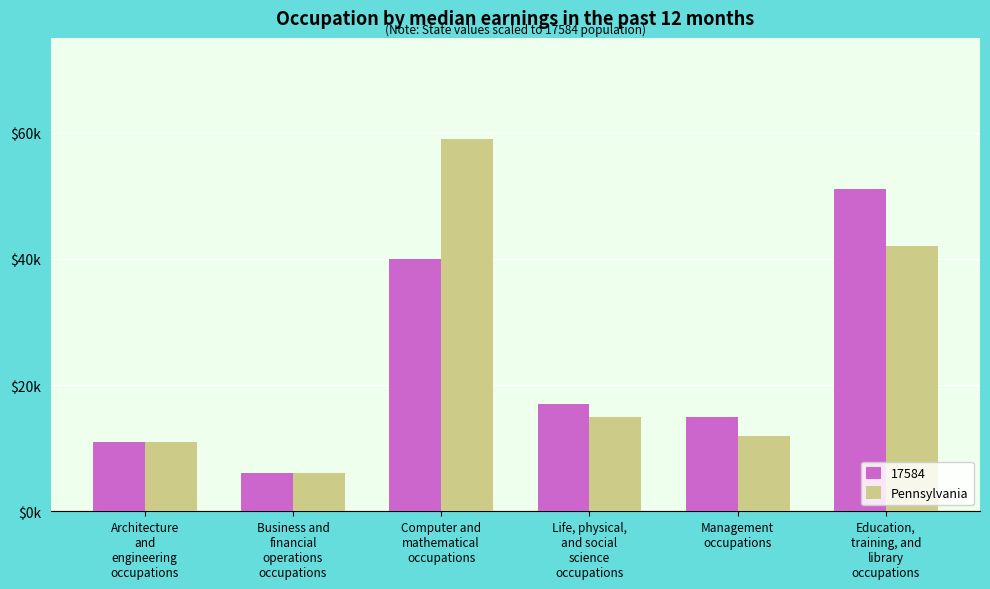

What are all the series names shown in the legend?

17584, Pennsylvania